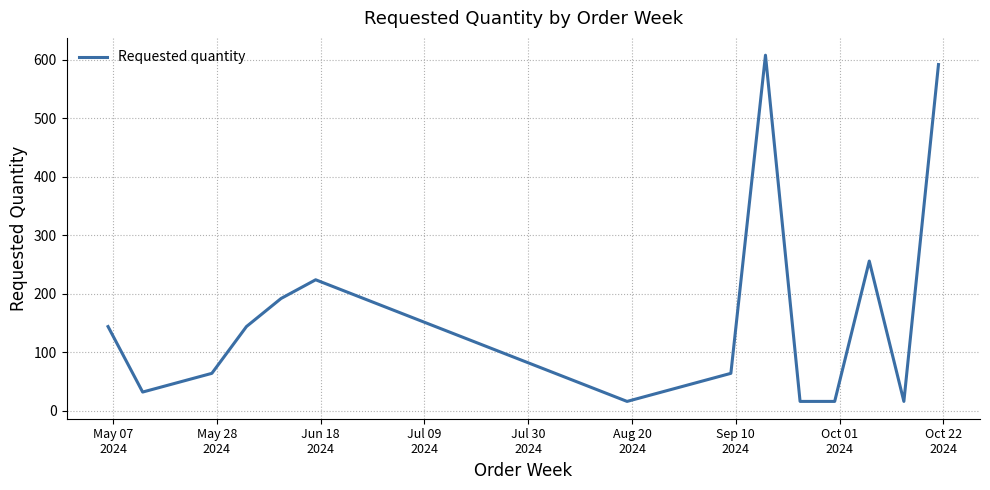

What is the average value?

170